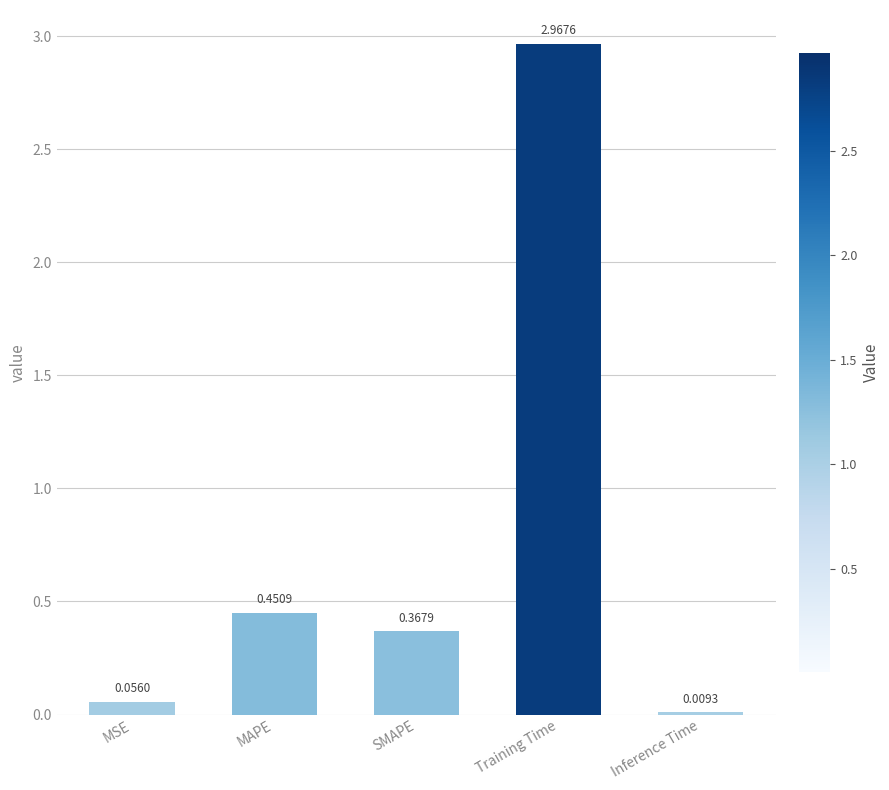

Where is the data nearest to the value 1?

MAPE